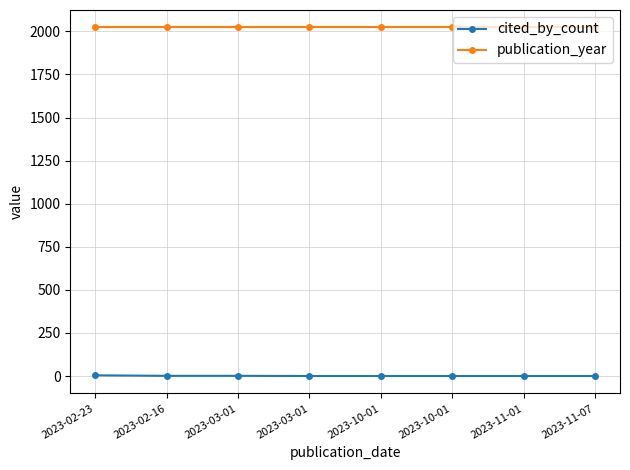

Is this an area chart (filled region under the line)?

No